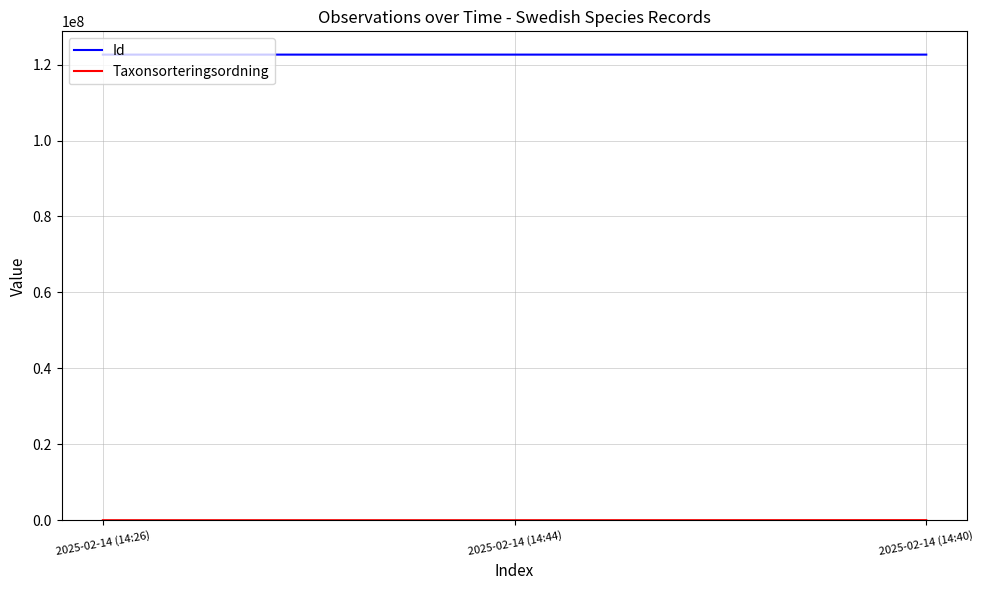

Which series has the largest total across all categories?

Id